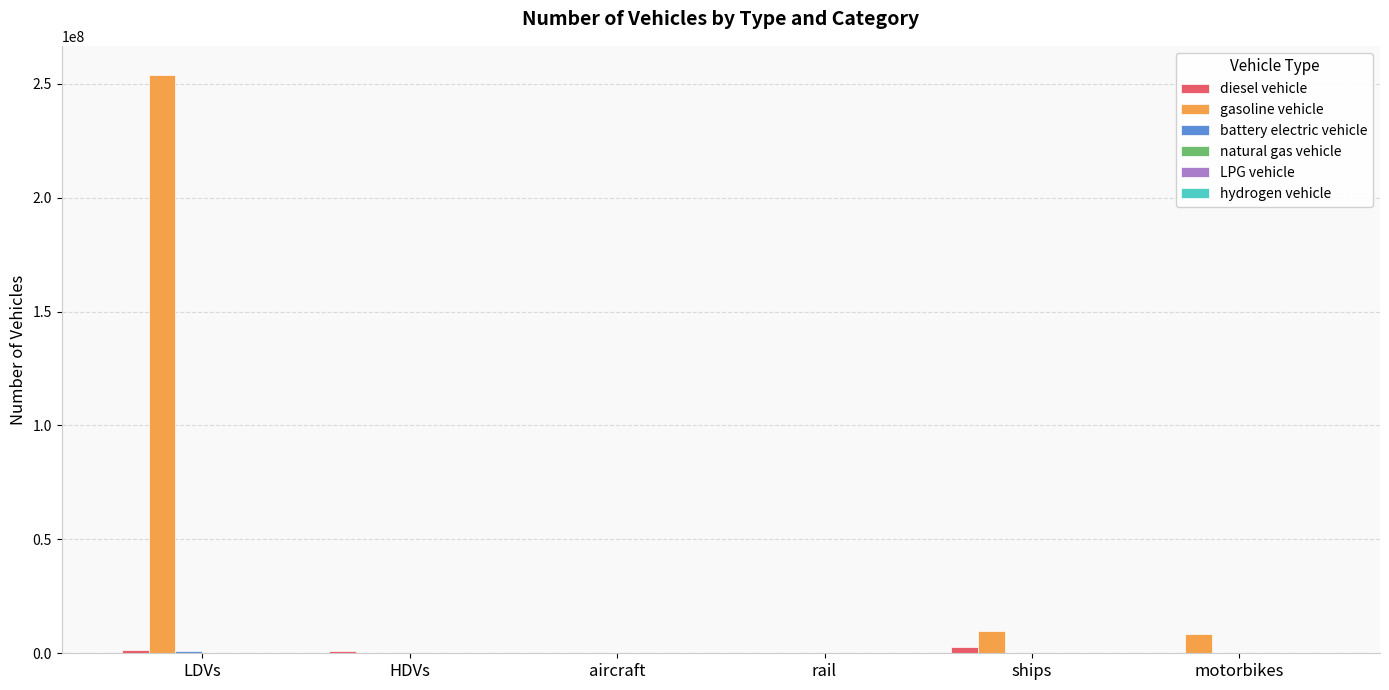

What is the sum of all diesel vehicle values?

4937113.5